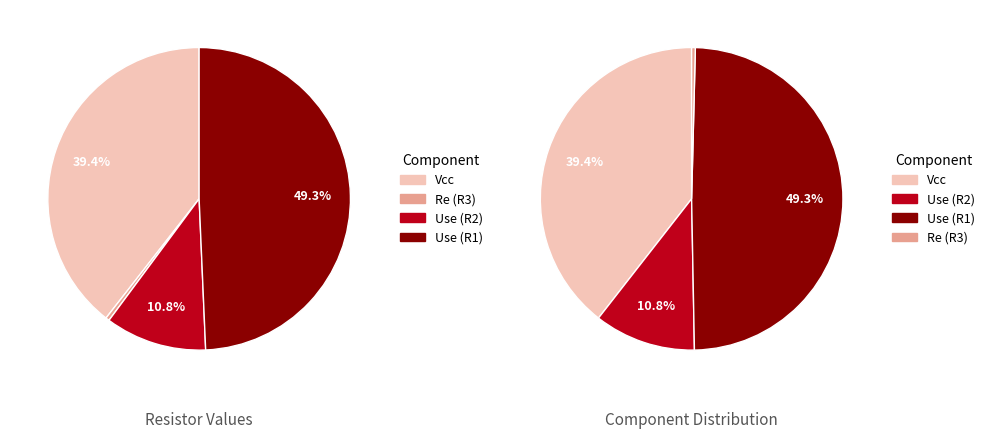

Which category has the smallest portion of the pie?

Re (R3)